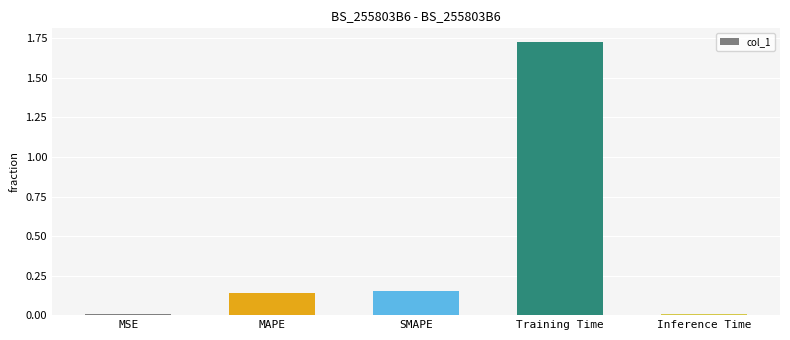

True or false: the data shows 0.0 at MSE.

True